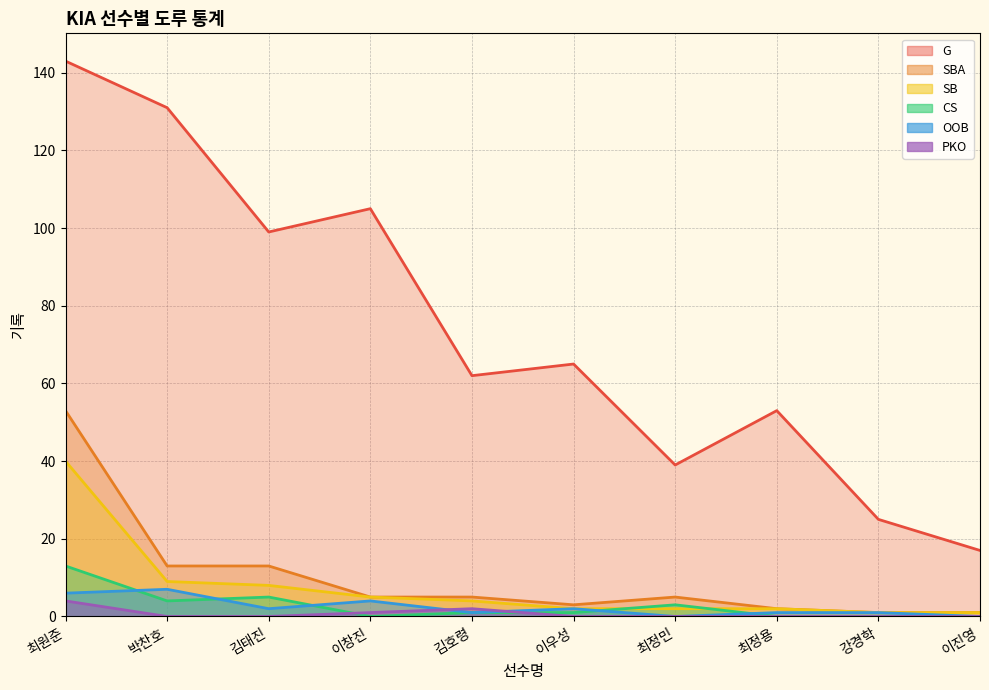

Reading left to right, list all the values displayed in this chart.

G: 최원준=143	박찬호=131	김태진=99	이창진=105	김호령=62	이우성=65	최정민=39	최정용=53	강경학=25	이진영=17
SBA: 최원준=53	박찬호=13	김태진=13	이창진=5	김호령=5	이우성=3	최정민=5	최정용=2	강경학=1	이진영=1
SB: 최원준=40	박찬호=9	김태진=8	이창진=5	김호령=4	이우성=2	최정민=2	최정용=2	강경학=1	이진영=1
CS: 최원준=13	박찬호=4	김태진=5	이창진=0	김호령=1	이우성=1	최정민=3	최정용=0	강경학=0	이진영=0
OOB: 최원준=6	박찬호=7	김태진=2	이창진=4	김호령=1	이우성=2	최정민=0	최정용=1	강경학=1	이진영=0
PKO: 최원준=4	박찬호=0	김태진=0	이창진=1	김호령=2	이우성=0	최정민=0	최정용=0	강경학=0	이진영=0